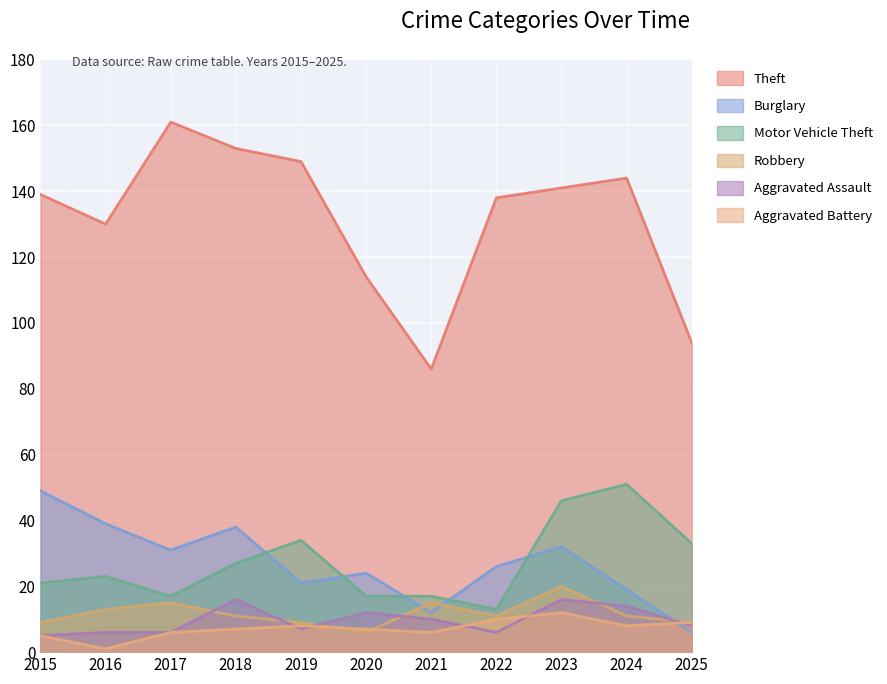

Rank the series by their maximum value, from highest to lowest.

Theft, Motor Vehicle Theft, Burglary, Robbery, Aggravated Assault, Aggravated Battery